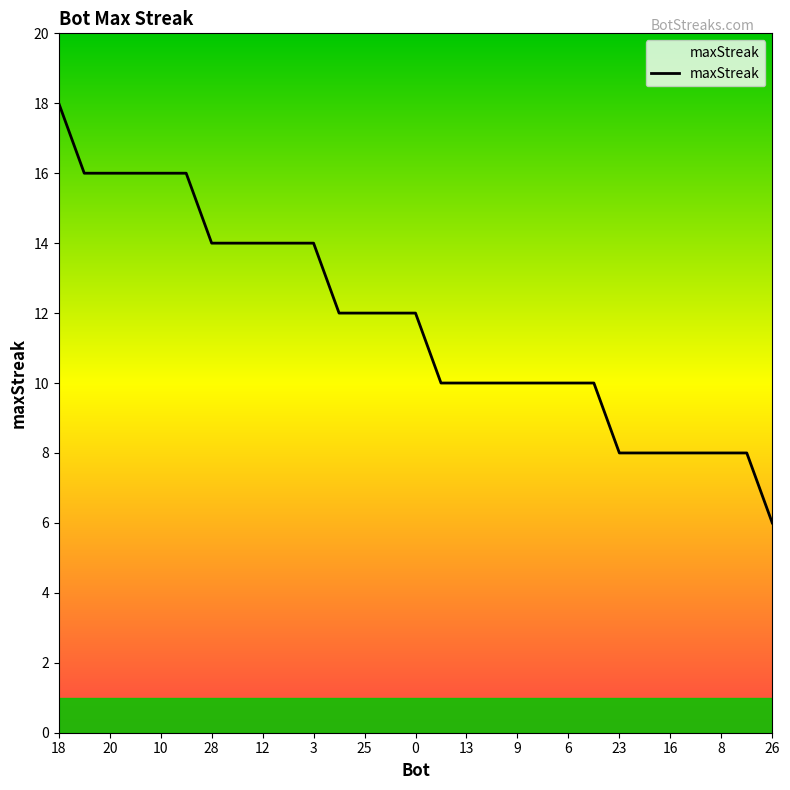

How many categories are shown in the chart?

29